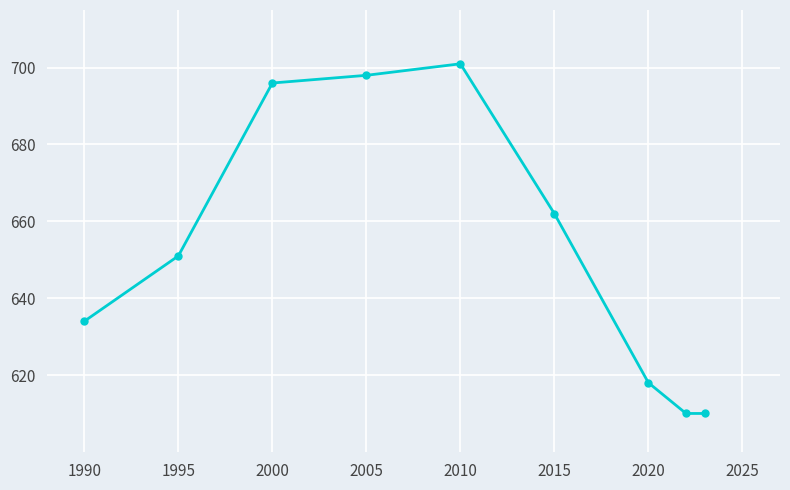

How many interior local peaks (higher than both neighbors) does the data have?

1